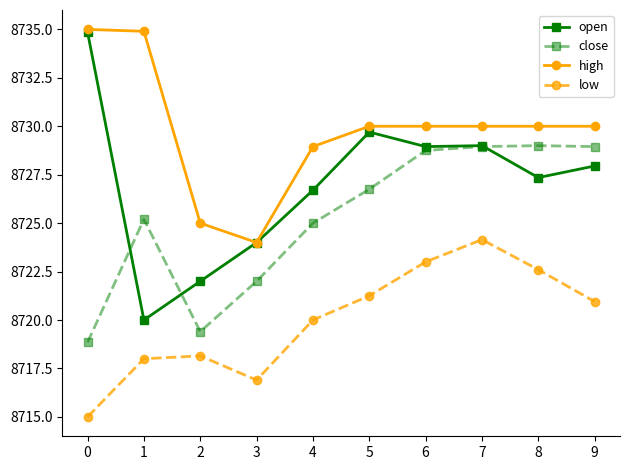

Which series has the largest total across all categories?

high